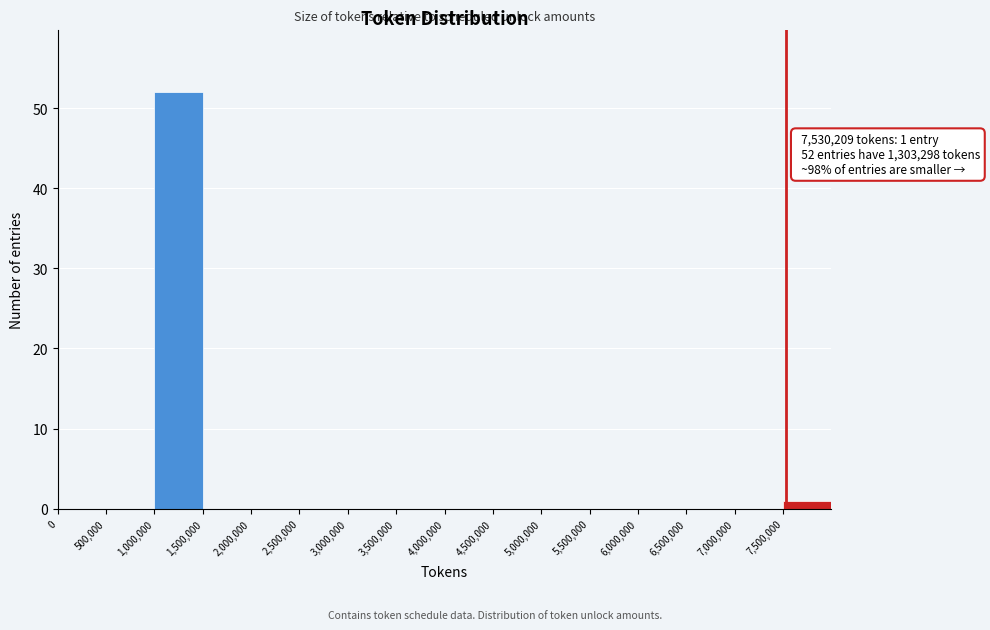

Which range on the x-axis has the tallest bar?

1000000 to 1500000